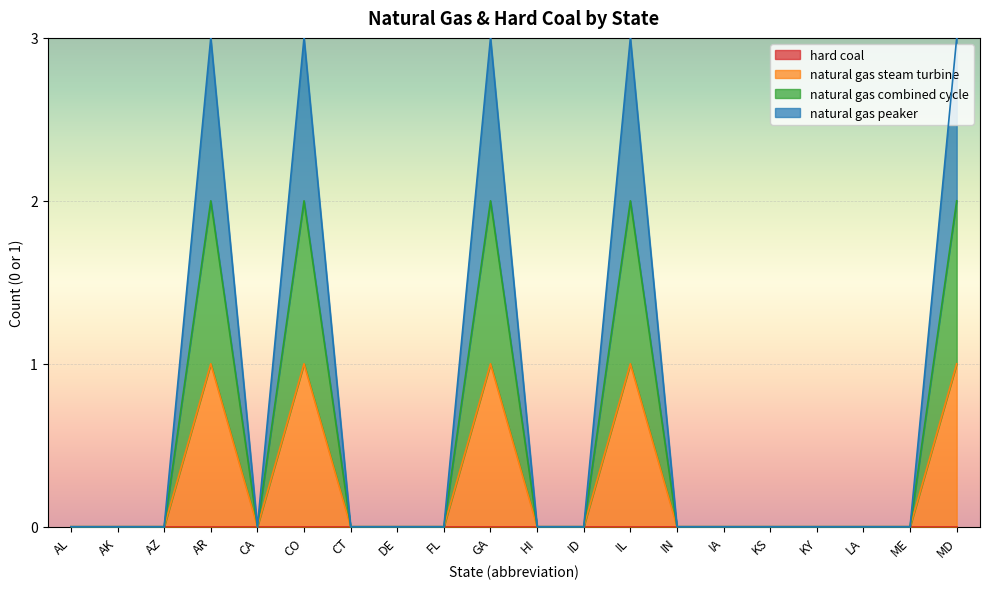

At which category is the sum across all series the highest?

AR